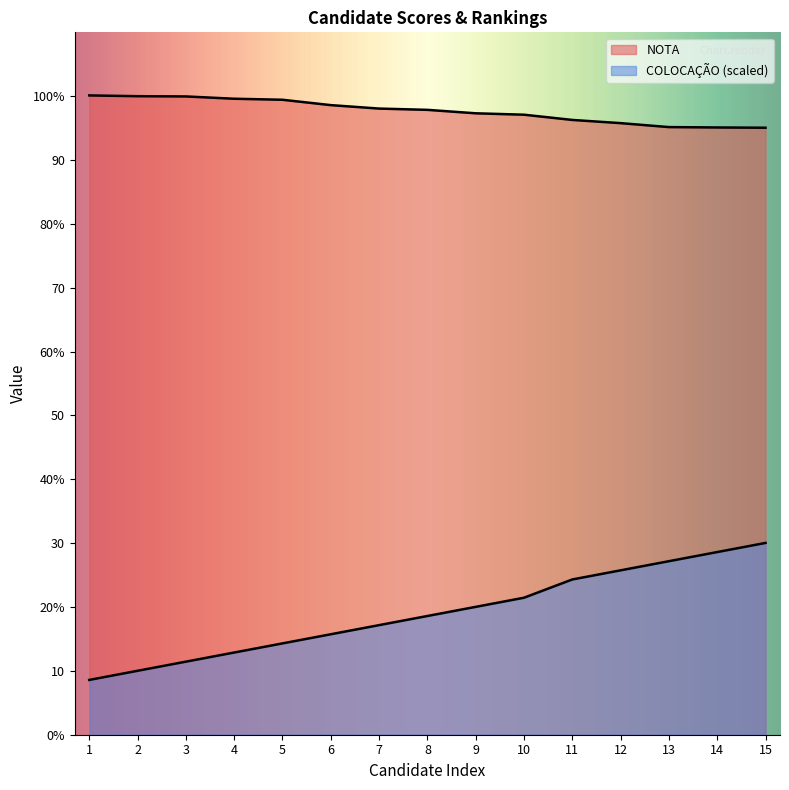

What are all the series names shown in the legend?

NOTA, COLOCAÇÃO